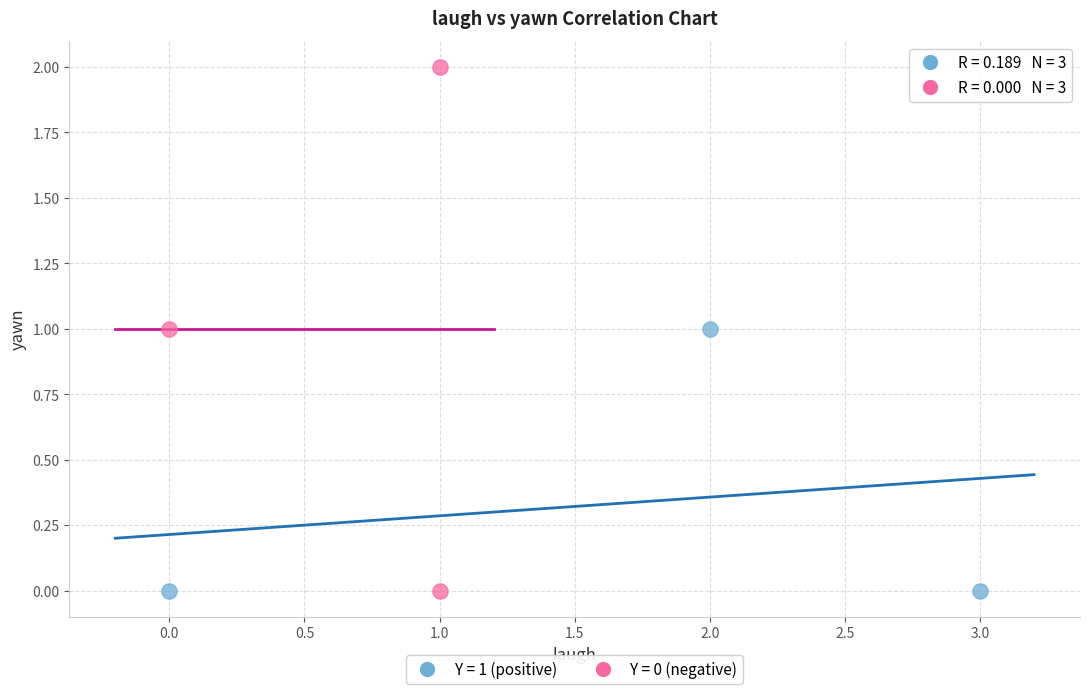

Which series has the largest Y range (max minus min)?

Y = 0 (negative)